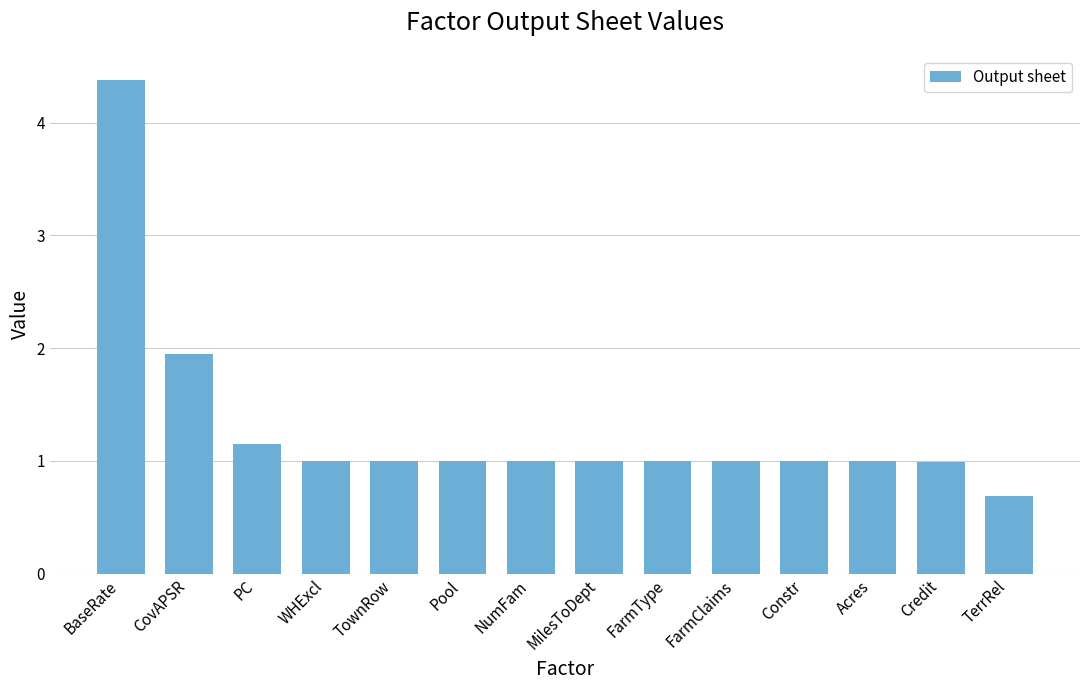

Reading left to right, extract all data points from this chart.

BaseRate=4.4	CovAPSR=1.9	PC=1.1	WHExcl=1.0	TownRow=1.0	Pool=1.0	NumFam=1.0	MilesToDept=1.0	FarmType=1.0	FarmClaims=1.0	Constr=1.0	Acres=1.0	Credit=1.0	TerrRel=0.7